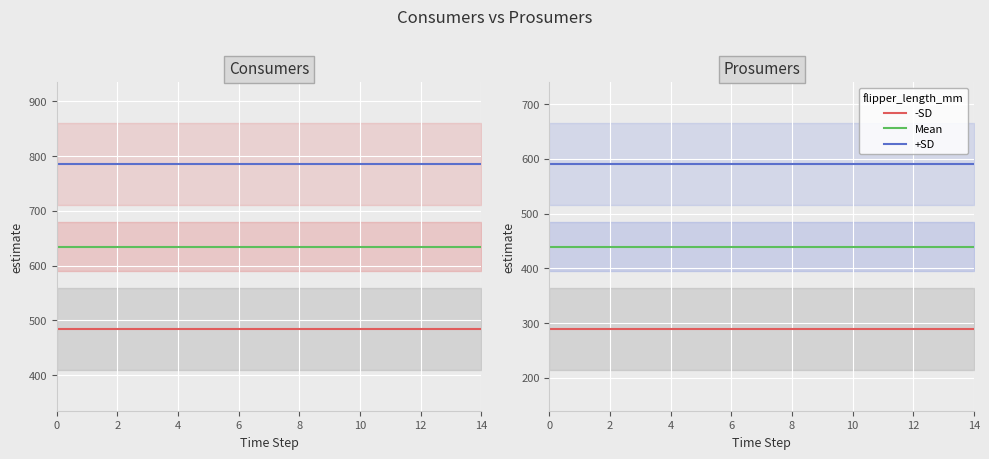

List the series in order of their peak value, highest first.

+SD, Mean, -SD